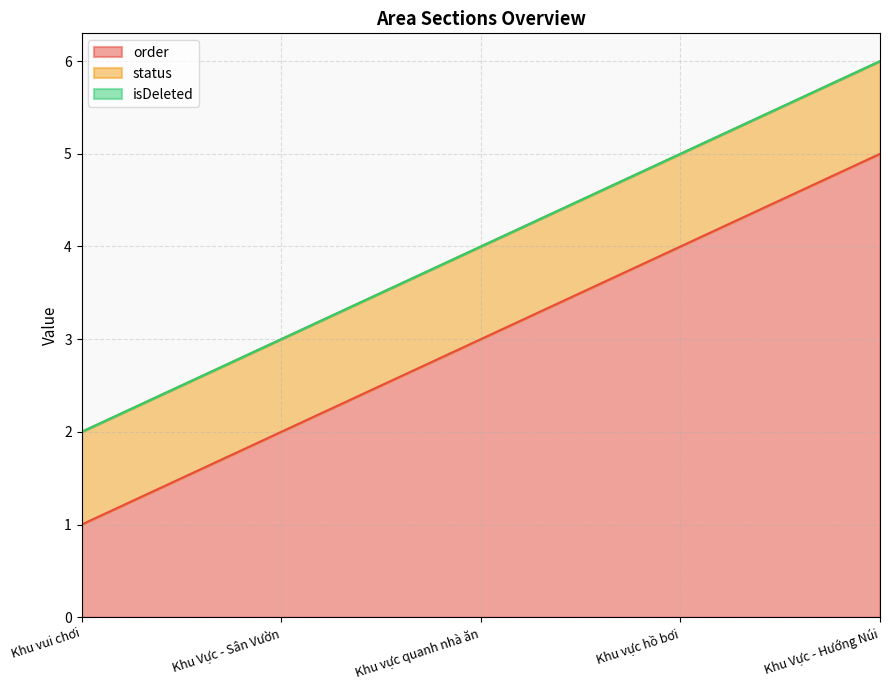

How many distinct data groups are displayed?

3